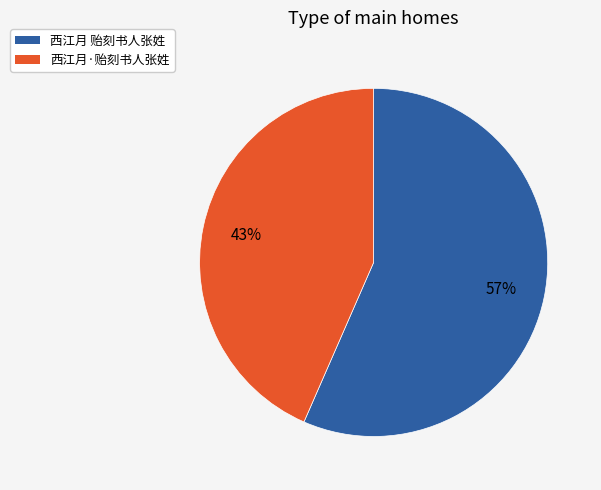

To the nearest percent, what portion does 西江月·贻刻书人张姓 represent?

43%